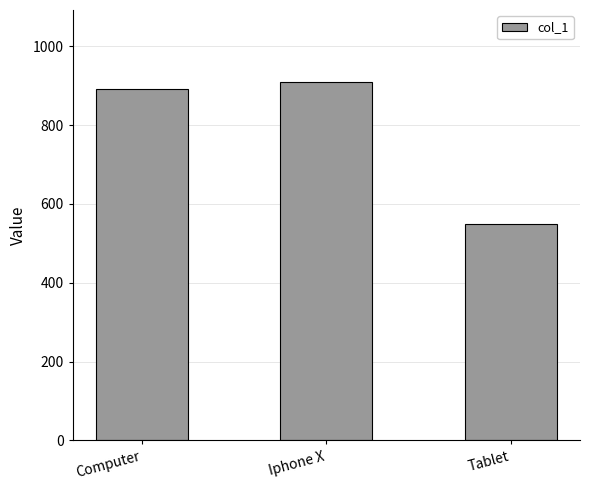

Which label corresponds to the largest value in the chart?

Iphone X